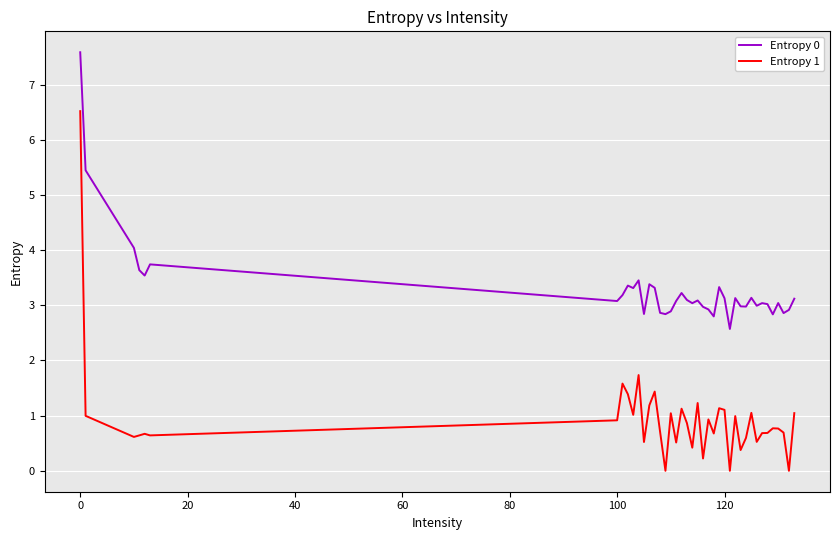

True or false: Entropy 0 and Entropy 1 cross at least once.

False